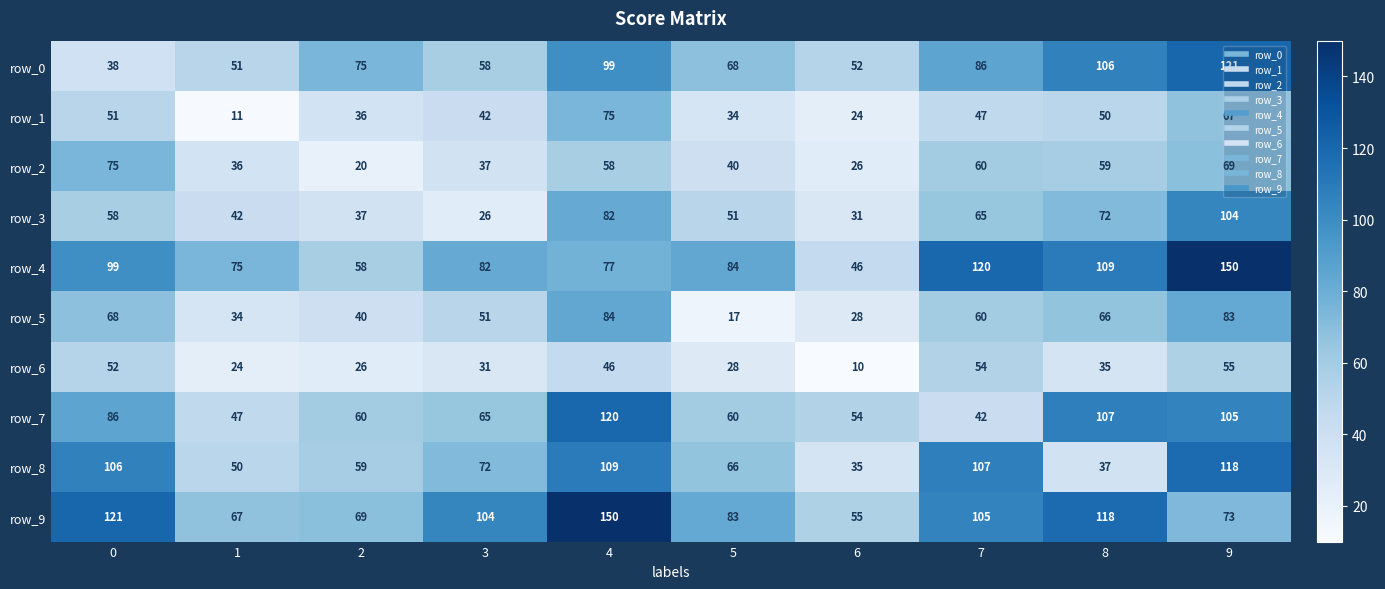

Is the value of row_7 at 6 greater than the value of row_4 at 5?

No